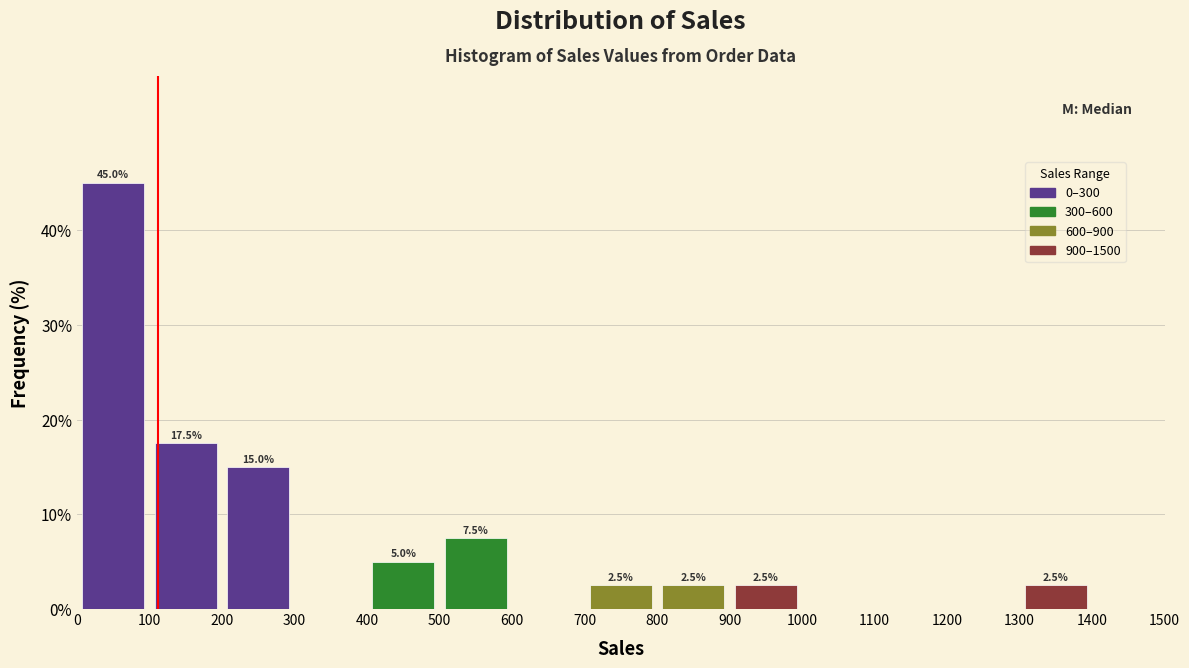

Over which range of the x-axis is the bar tallest?

0 to 100